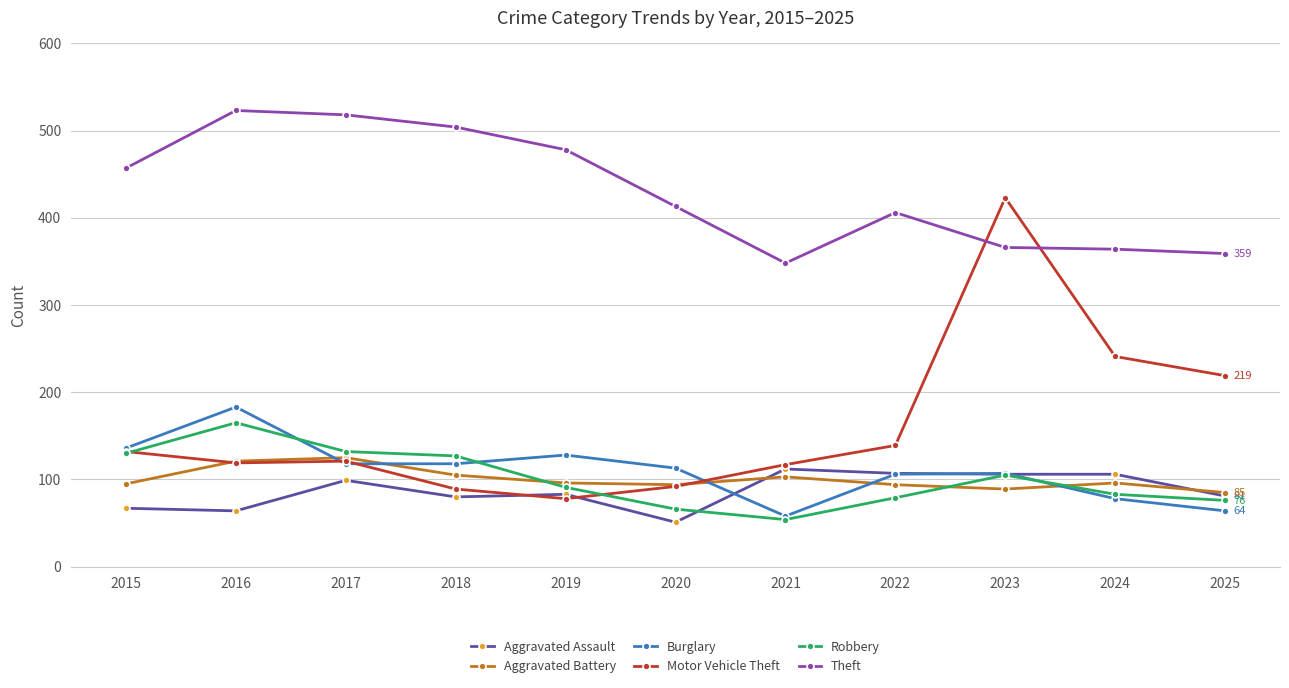

How many times do Aggravated Battery and Robbery cross each other?

3